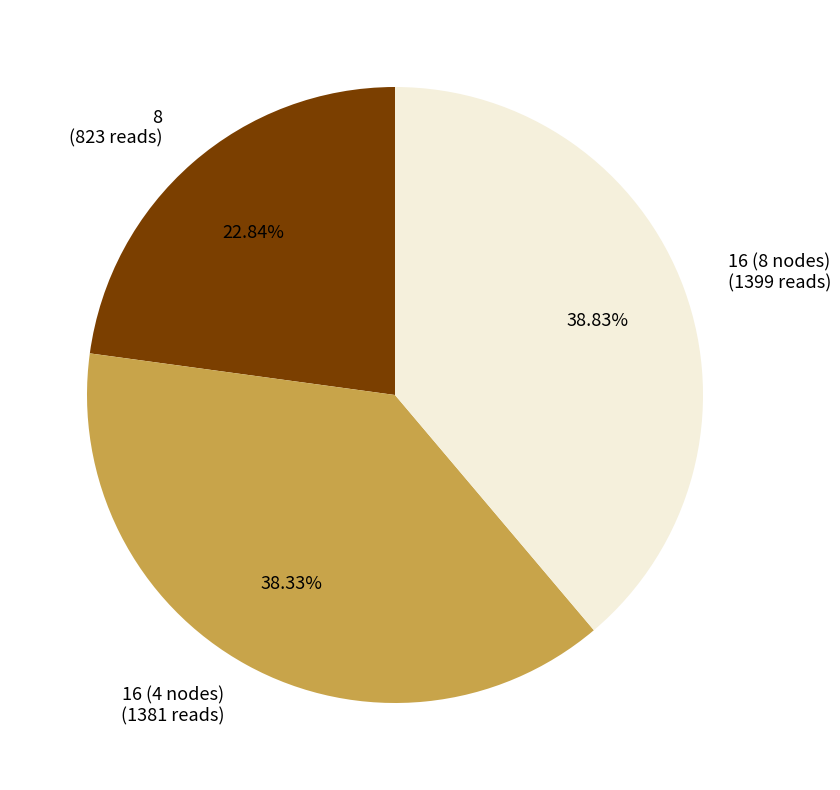

How many slices are in this pie chart?

3